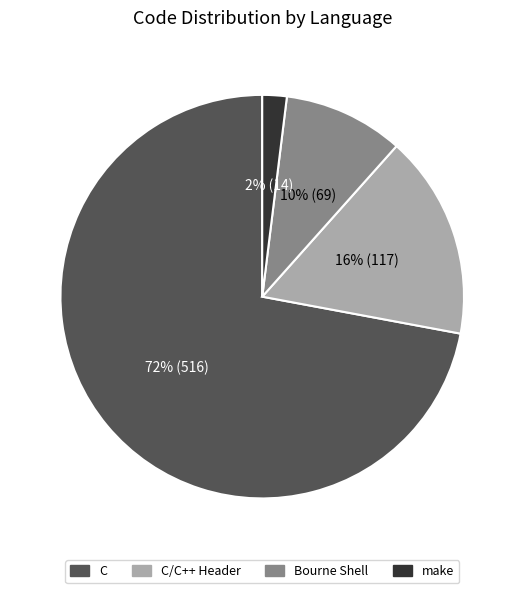

How many segments does this pie chart have?

4